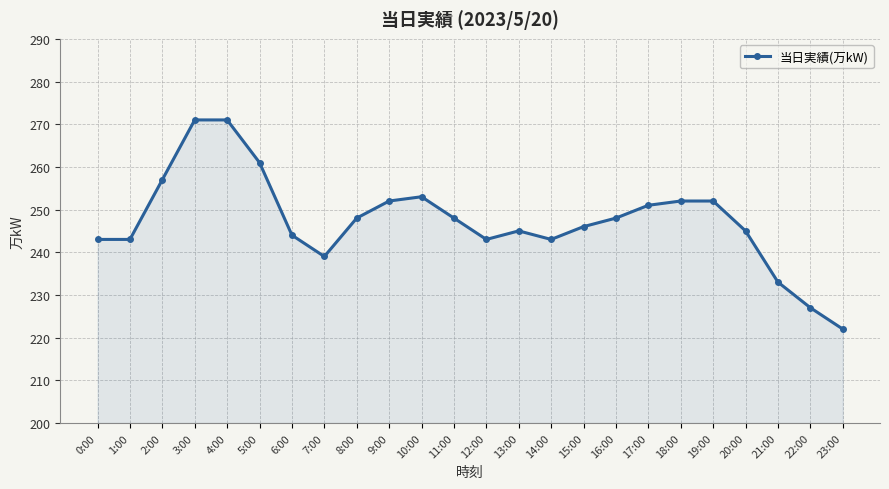

What is the ratio of the value at 20:00 to the value at 14:00?

1.0